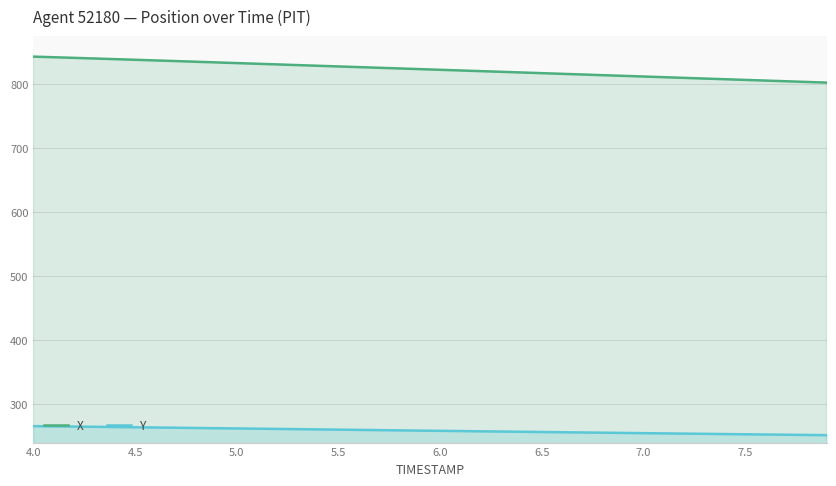

Which series has the widest spread of values?

X